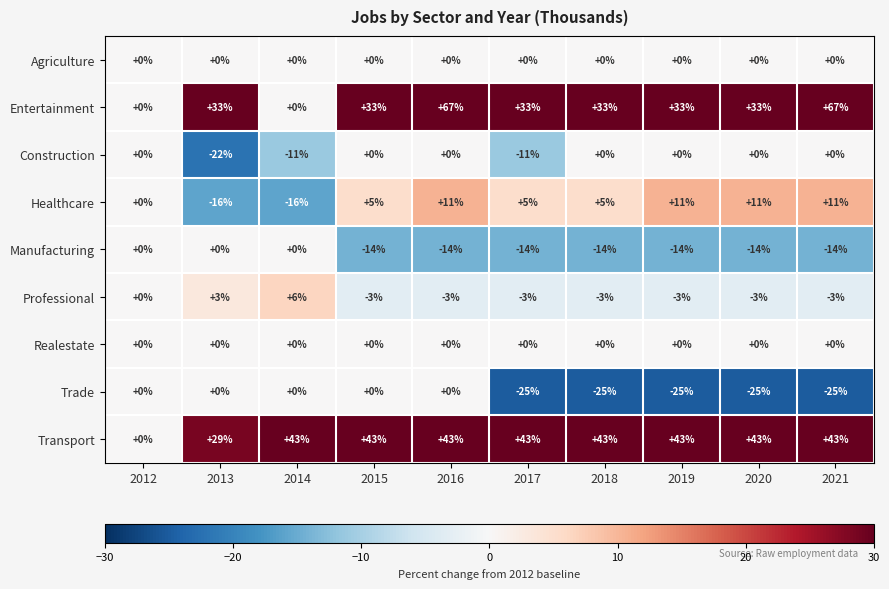

How many data points does each series have?

10